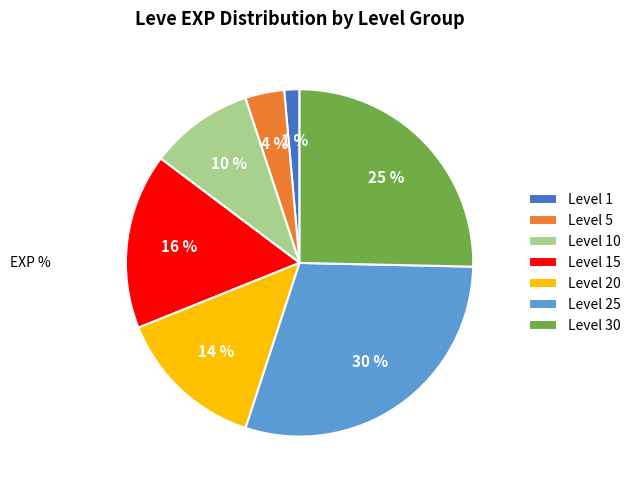

Is the sum of Level 20 and Level 15 greater than half?

No